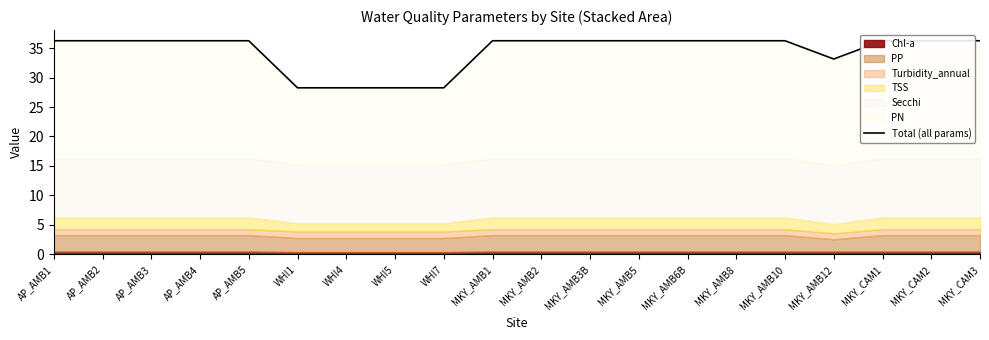

True or false: the data shows 39.3 at WHI1.

False